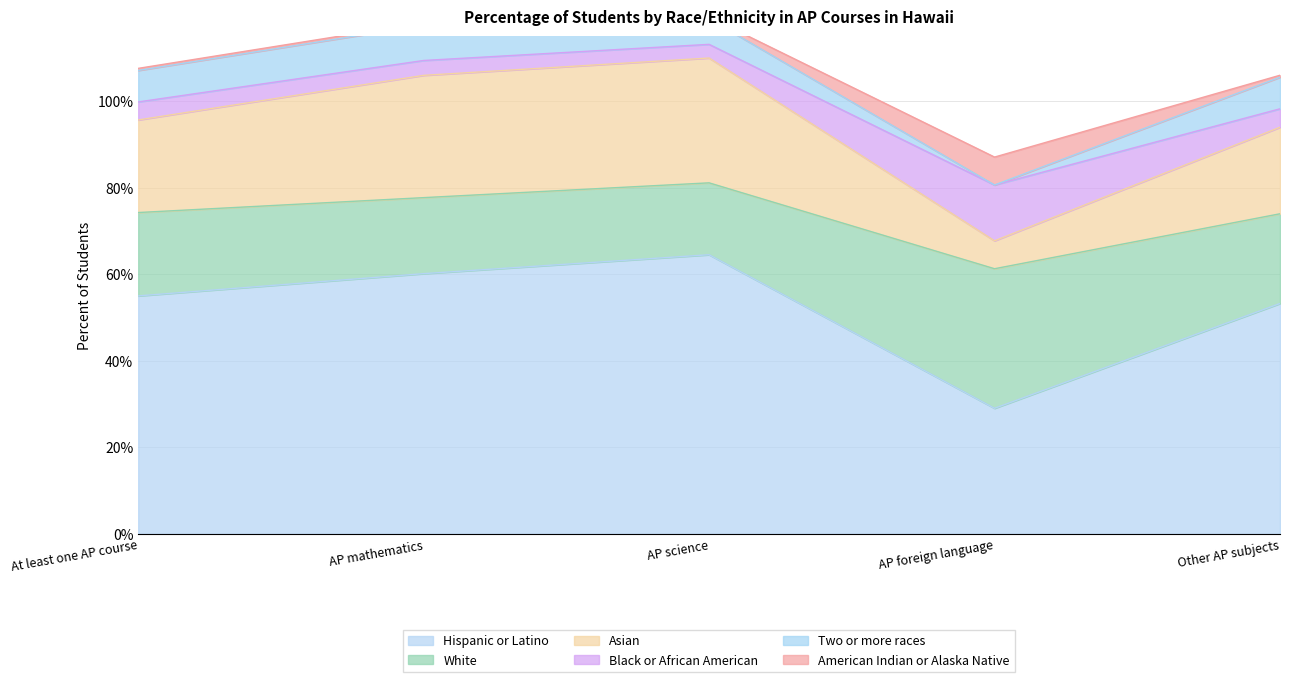

Is it true that Hispanic or Latino equals 15.7 at AP science?

False